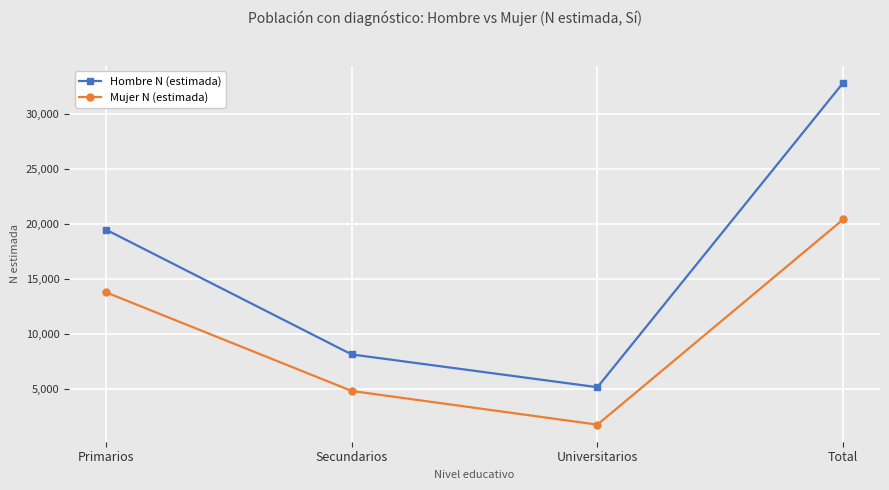

True or false: Mujer N (estimada) and Hombre N (estimada) cross at least once.

False